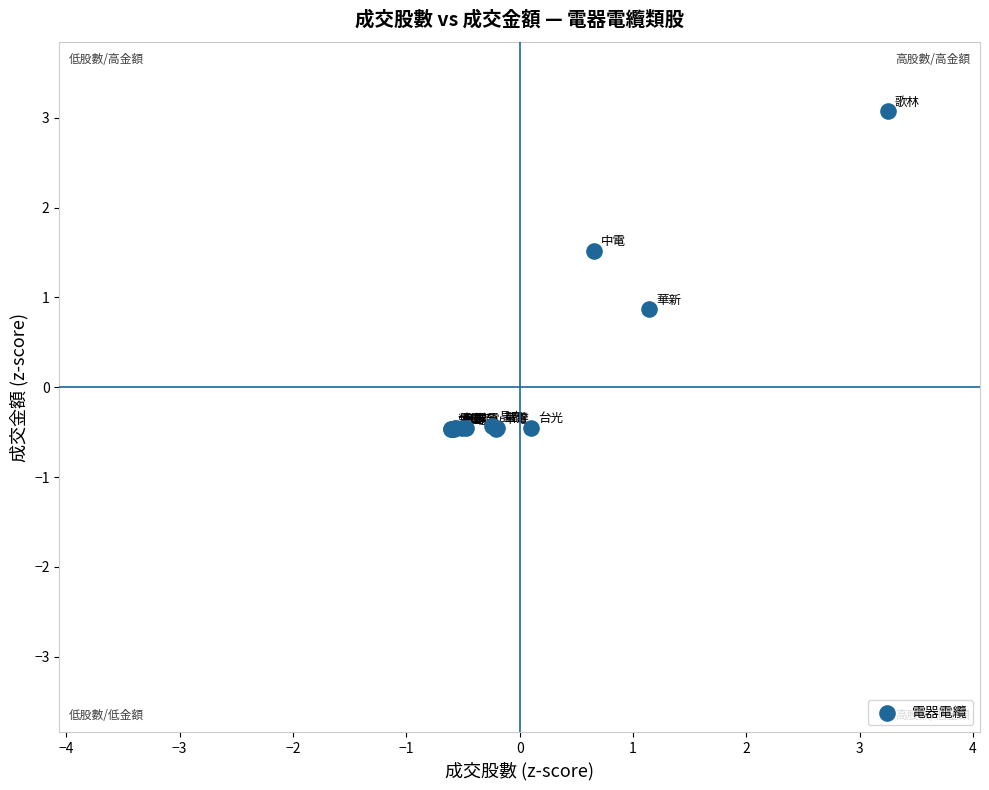

What Y value in the scatter plot is closest to 1?

0.9